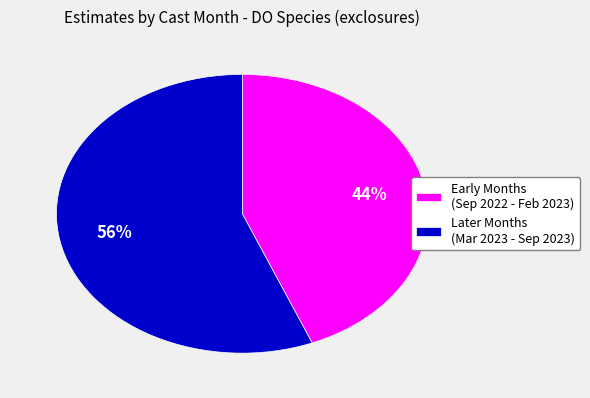

Count the number of slices in the pie.

2